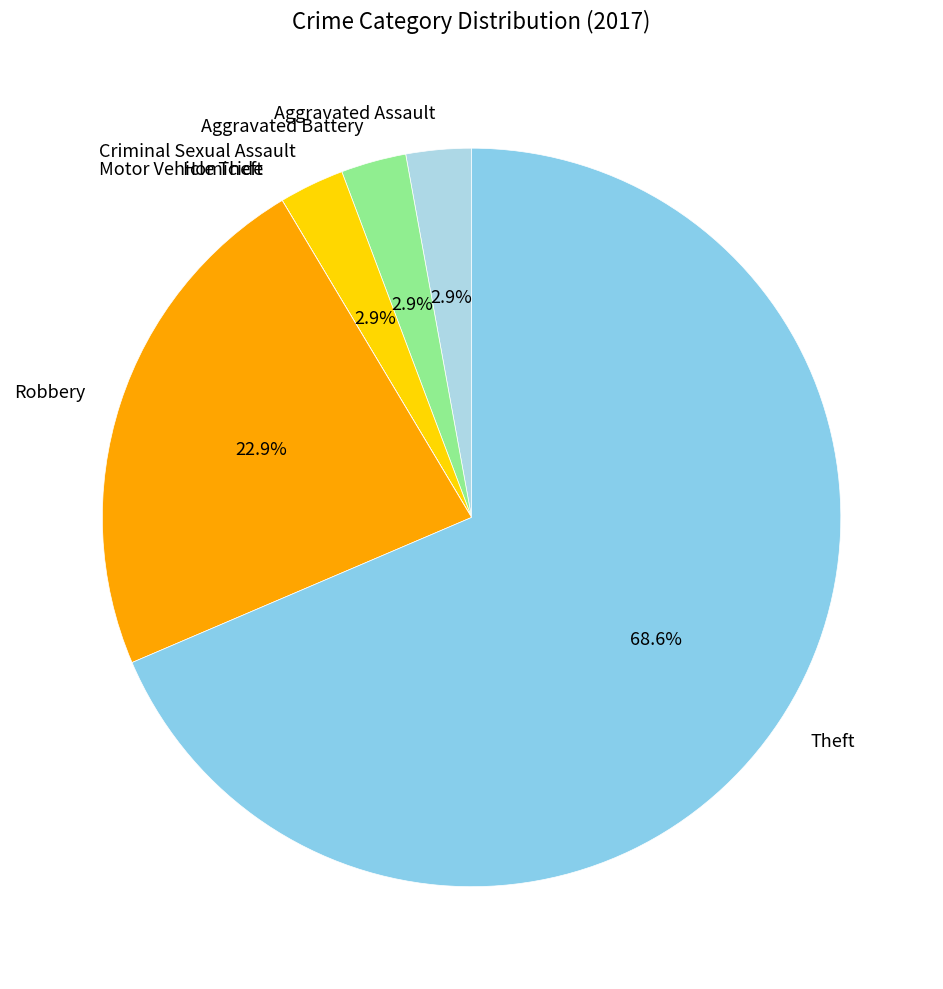

What is the largest slice in the pie chart?

Theft